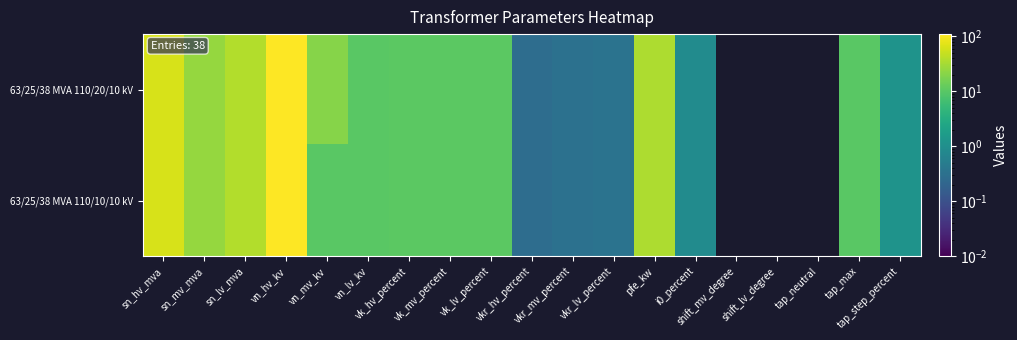

Rank the series by their average value, from lowest to highest.

63/25/38 MVA 110/10/10 kV, 63/25/38 MVA 110/20/10 kV